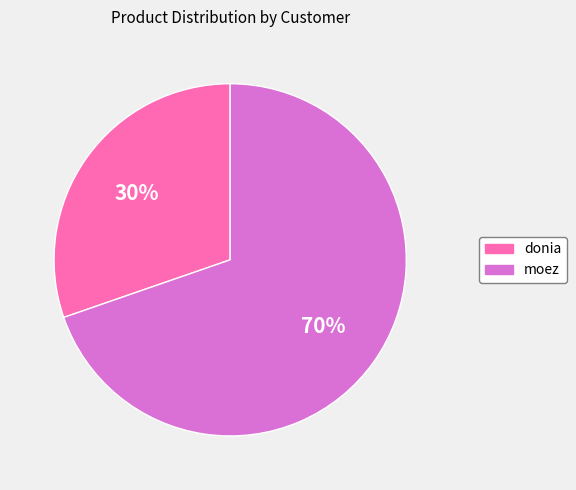

To the nearest percent, what portion does donia represent?

30%